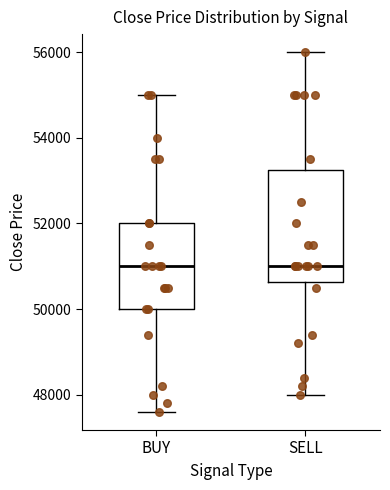

Reading left to right, read every box against the y-axis: the position of its median line, the range the box covers, and the ends of its whiskers. The values are not printed on the chart, so give them approximately, as read against the axis.

BUY: median 51000, box 50000 to 52000, whiskers 47600 to 55000
SELL: median 51000, box 50600 to 53200, whiskers 48000 to 56000